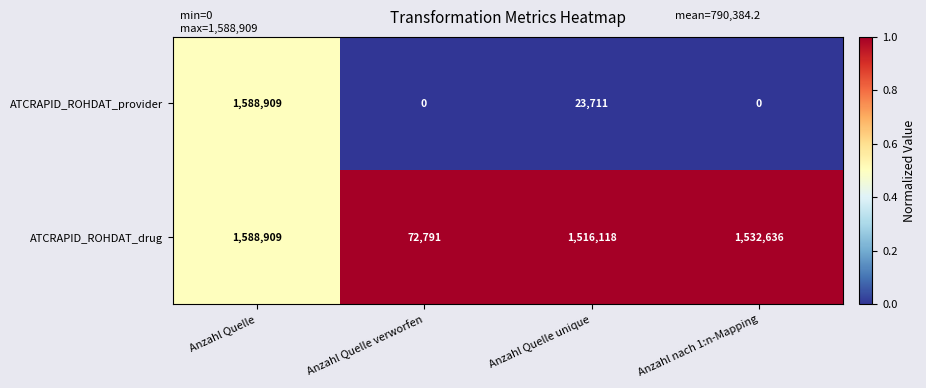

Which category has the highest value across all series?

Anzahl Quelle